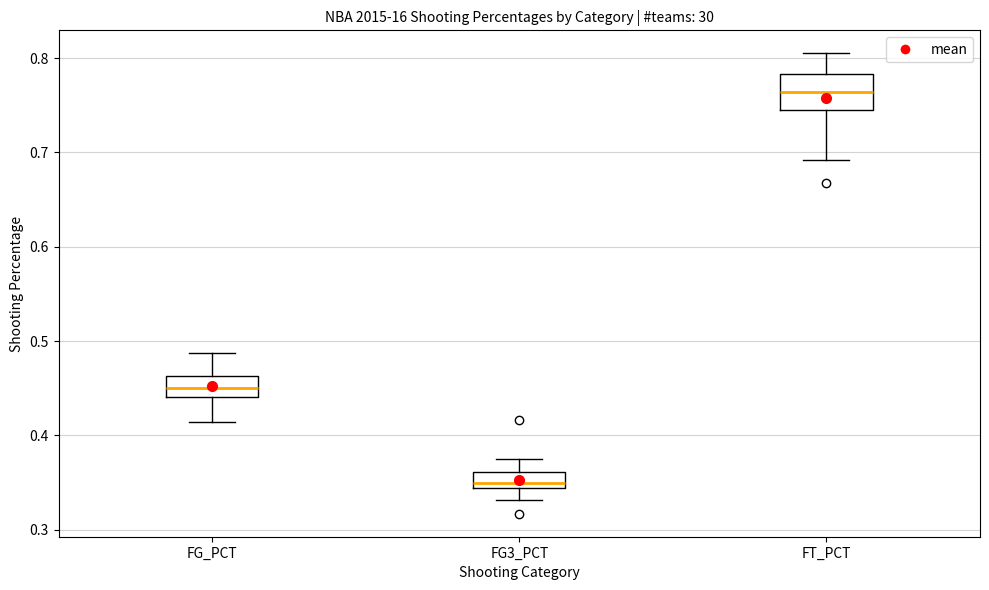

Reading left to right, read every box against the y-axis: the position of its median line, the range the box covers, and the ends of its whiskers. The values are not printed on the chart, so give them approximately, as read against the axis.

FG_PCT: median 0.45, box 0.44 to 0.46, whiskers 0.41 to 0.49
FG3_PCT: median 0.35, box 0.34 to 0.36, whiskers 0.33 to 0.38
FT_PCT: median 0.76, box 0.74 to 0.78, whiskers 0.69 to 0.81